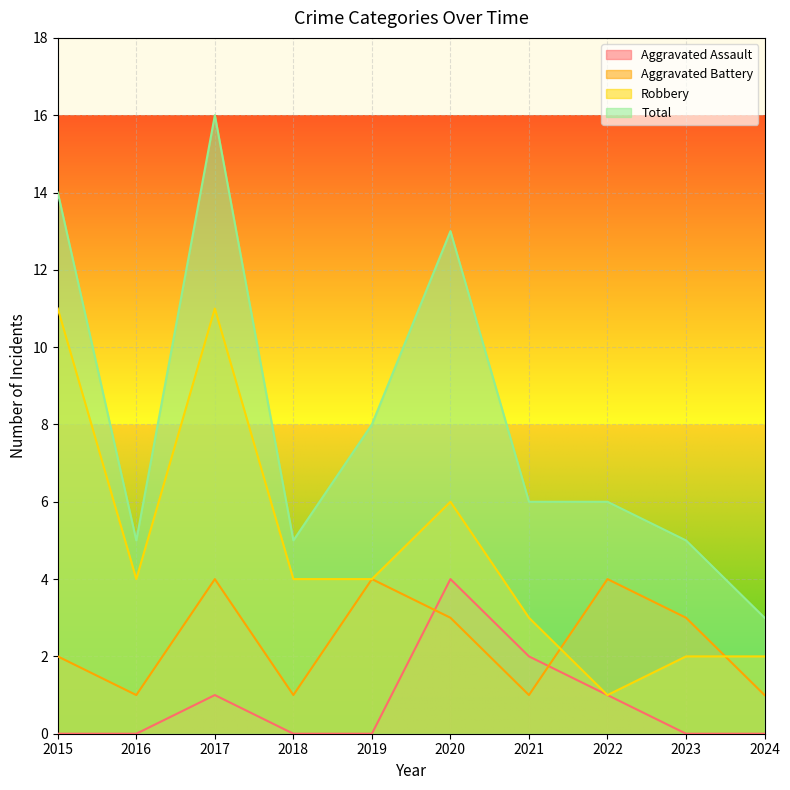

True or false: Total and Aggravated Battery cross at least once.

False